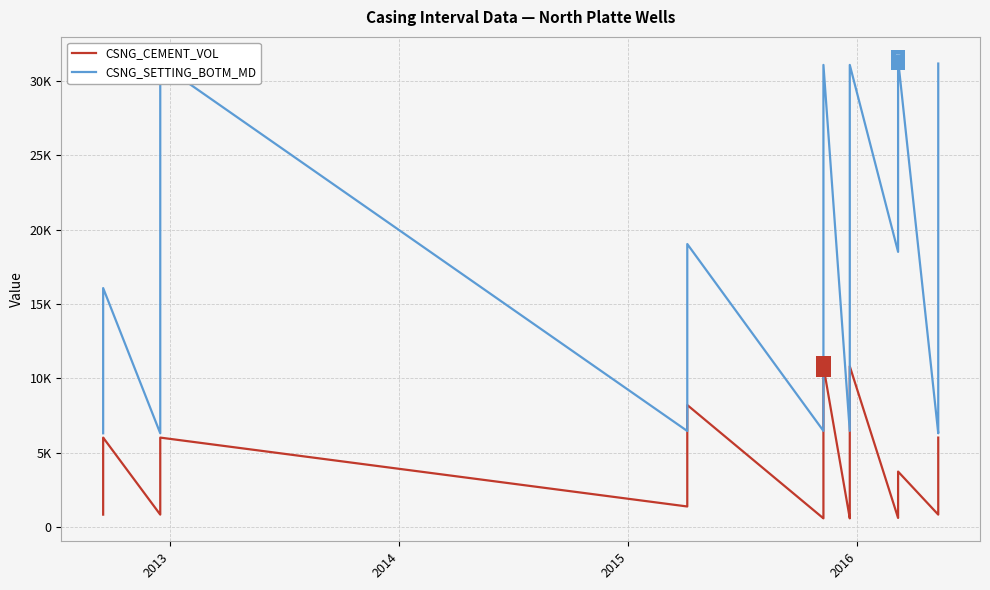

Which series has the largest range (max minus min)?

CSNG_SETTING_BOTM_MD